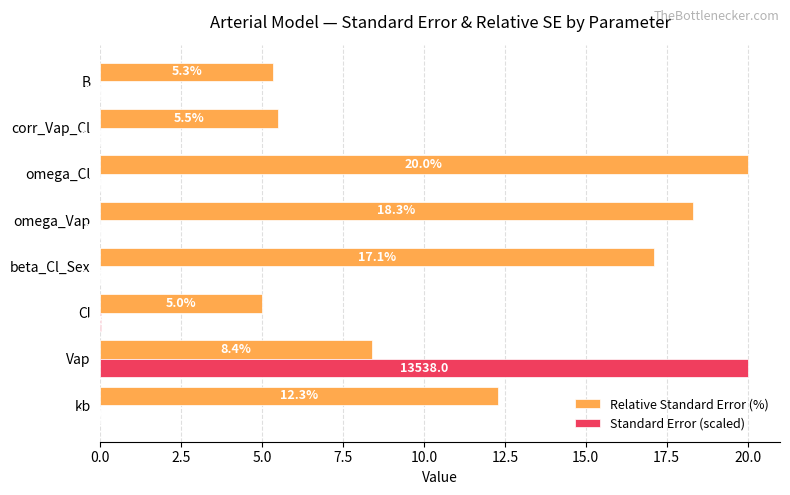

Between beta_Cl_Sex and omega_Vap, which series saw the biggest shift?

Relative Standard Error (%)